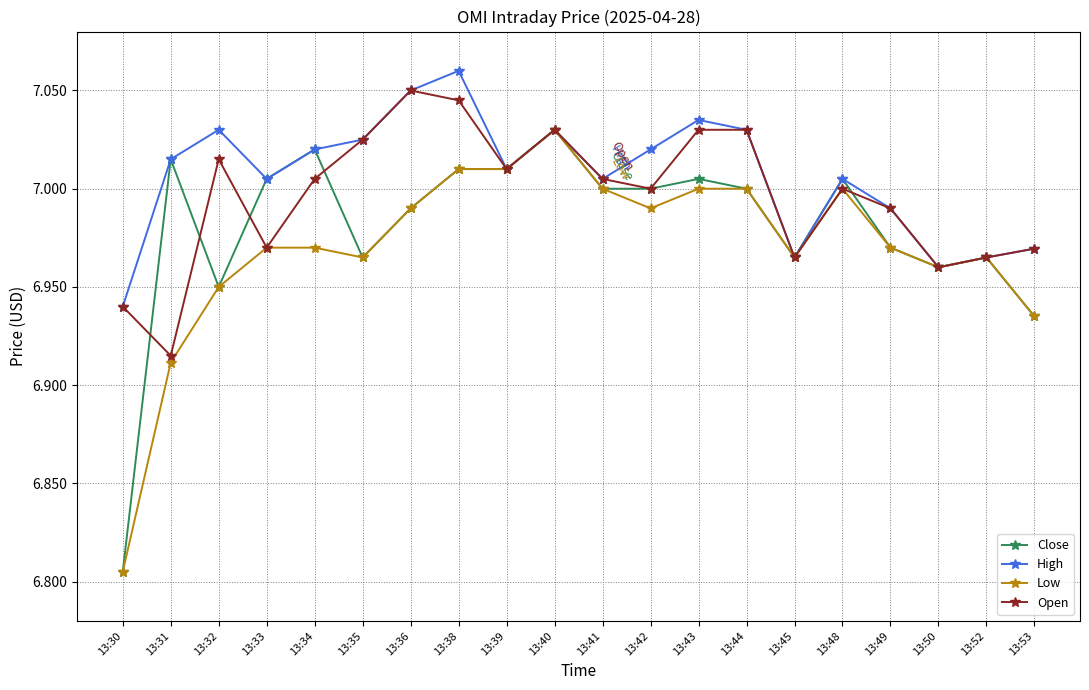

Where is the first local minimum for High?

13:33